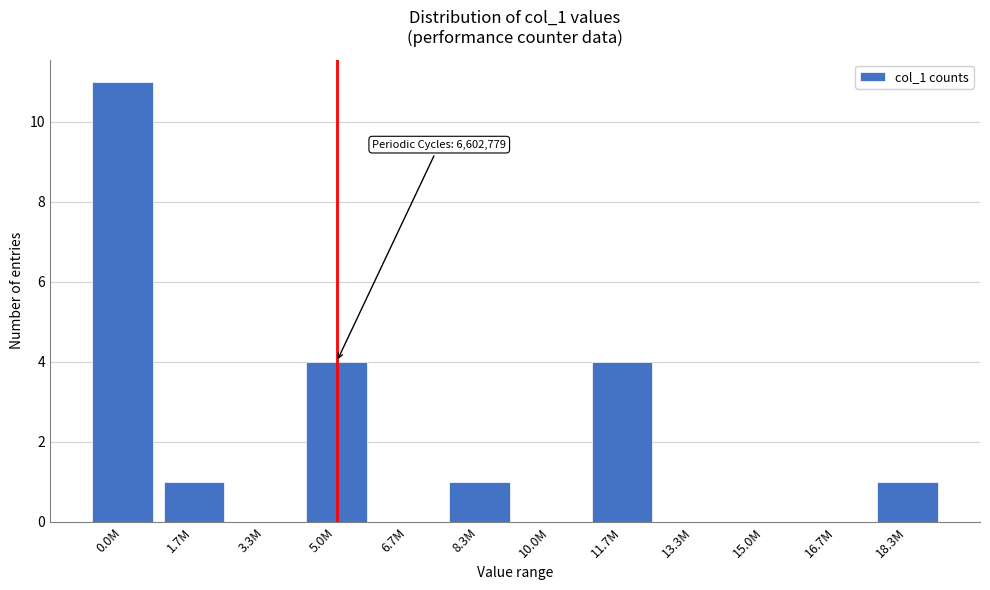

Reading right to left, transcribe all the data shown in this chart.

18.3M=1	16.7M=0	15.0M=0	13.3M=0	11.7M=4	10.0M=0	8.3M=1	6.7M=0	5.0M=4	3.3M=0	1.7M=1	0.0M=11